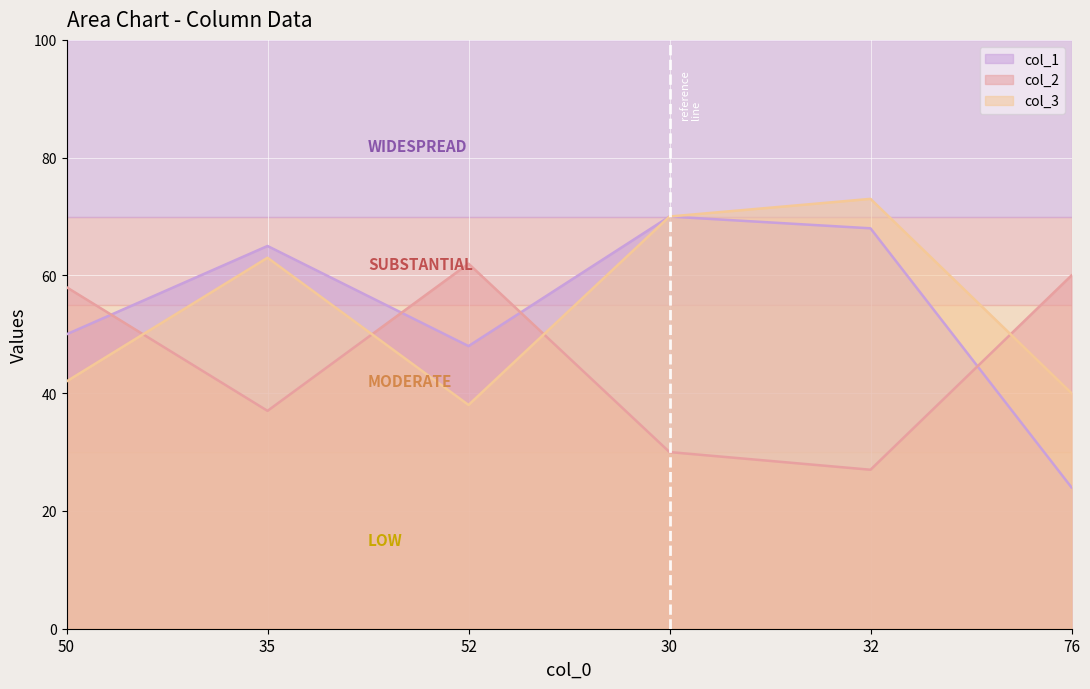

True or false: col_3 has a value of 18 at 76.

False